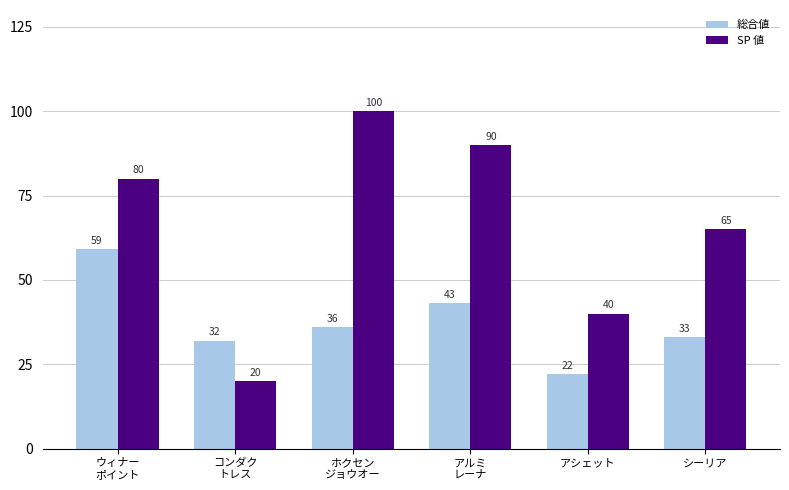

Which series has the largest range (max minus min)?

SP 値